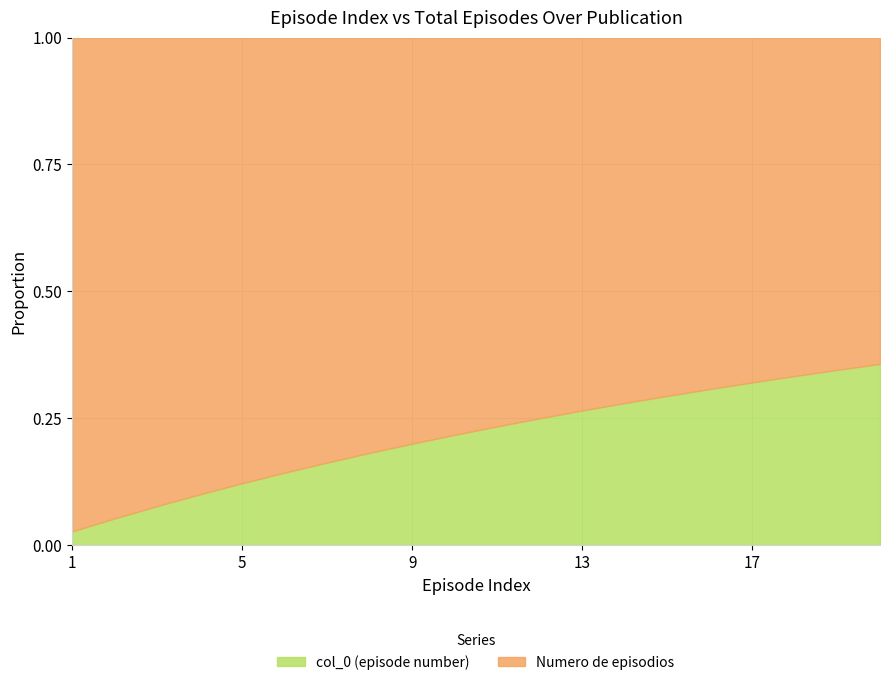

True or false: Numero de episodios and col_0 (episode number) intersect in this chart.

False